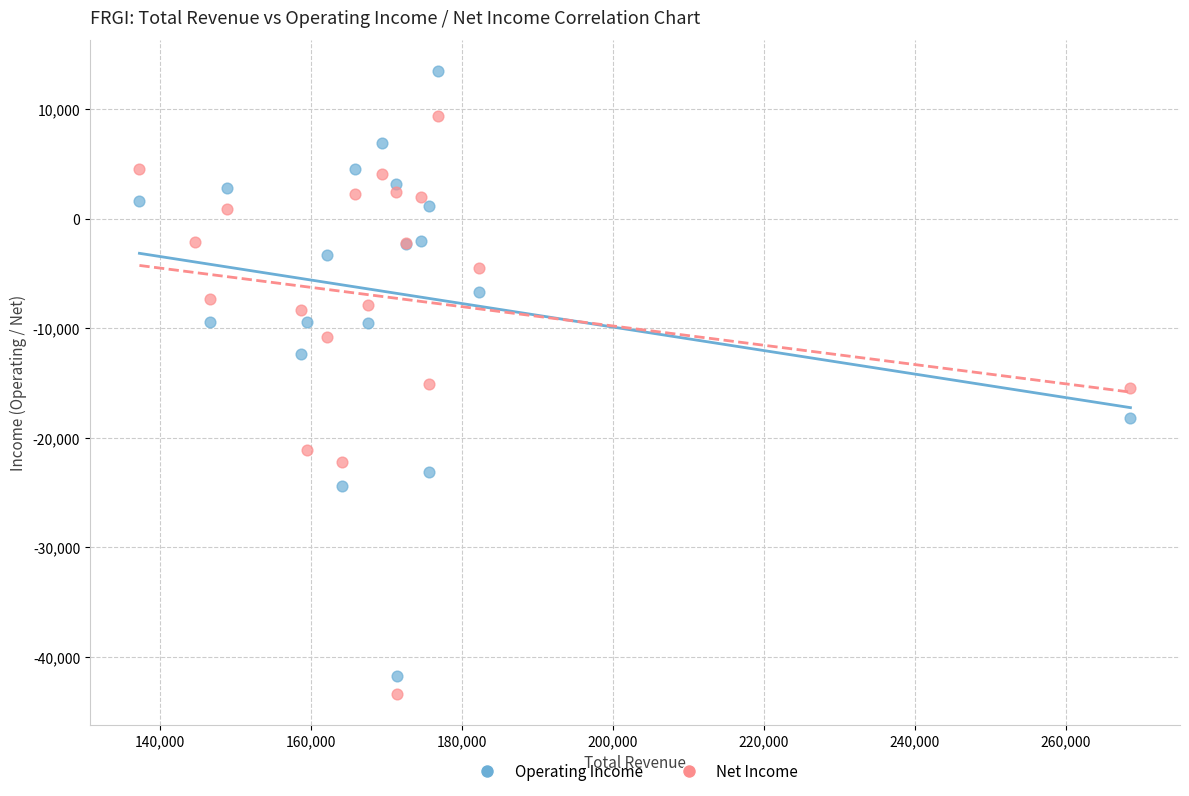

Which series reaches the maximum Y coordinate?

Operating Income